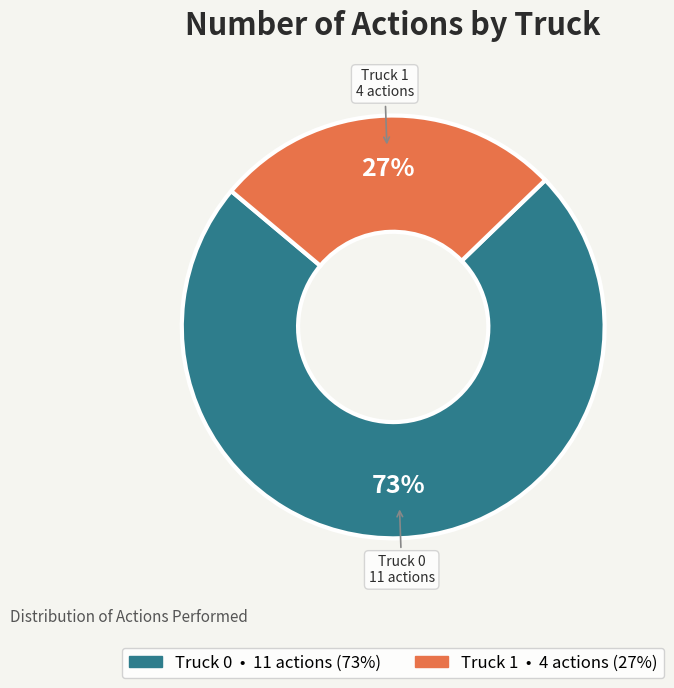

Is there any slice that represents more than half of the pie?

Yes